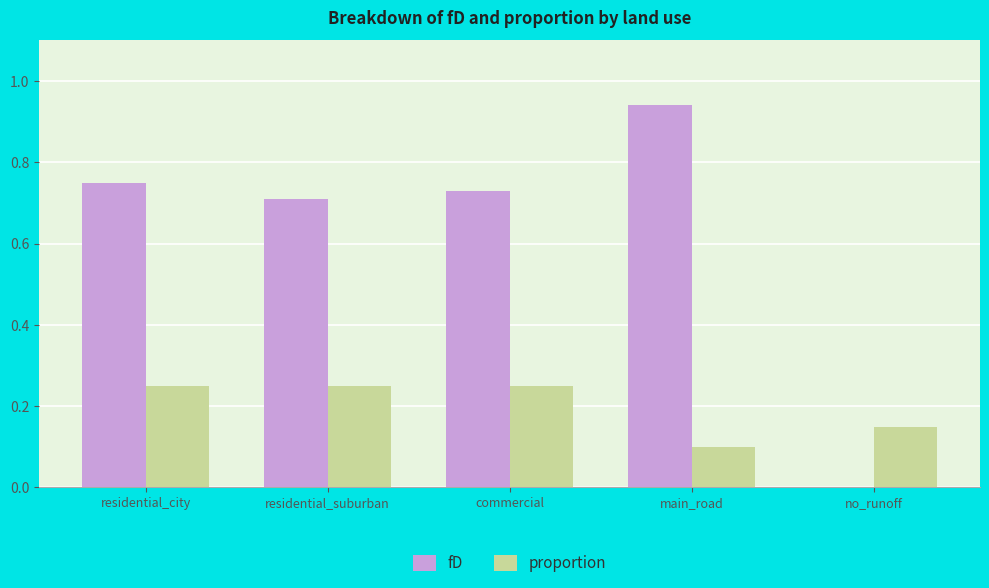

Which category has the highest value across all series?

main_road